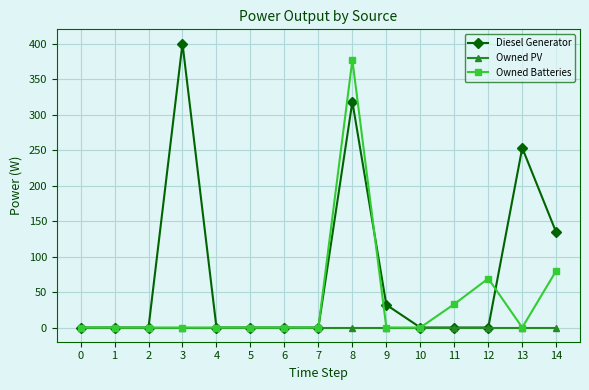

How many lines are shown in the chart?

3